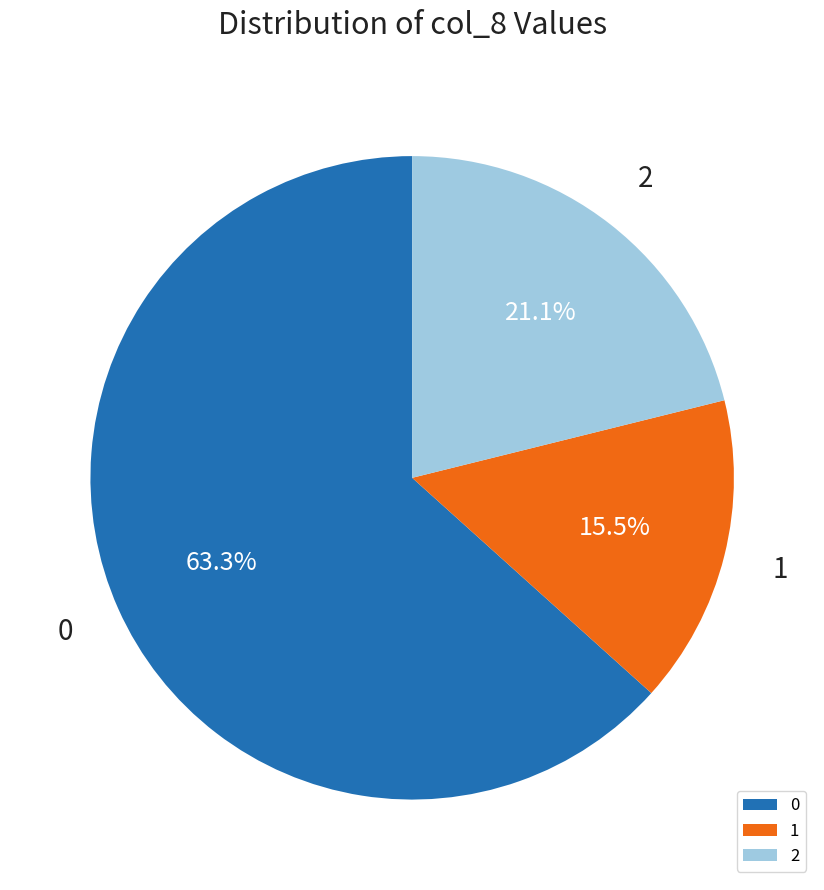

Count the number of slices in the pie.

3